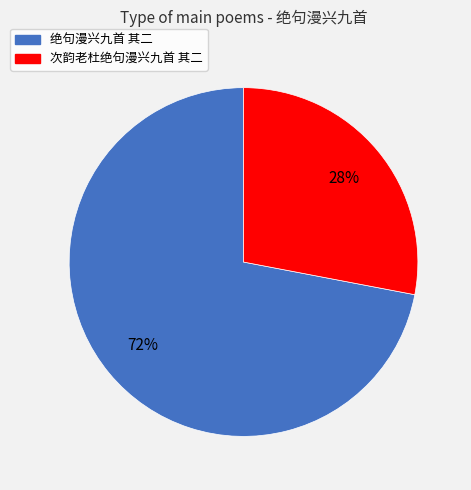

To the nearest percent, what percentage of the pie is 次韵老杜绝句漫兴九首 其二?

28%